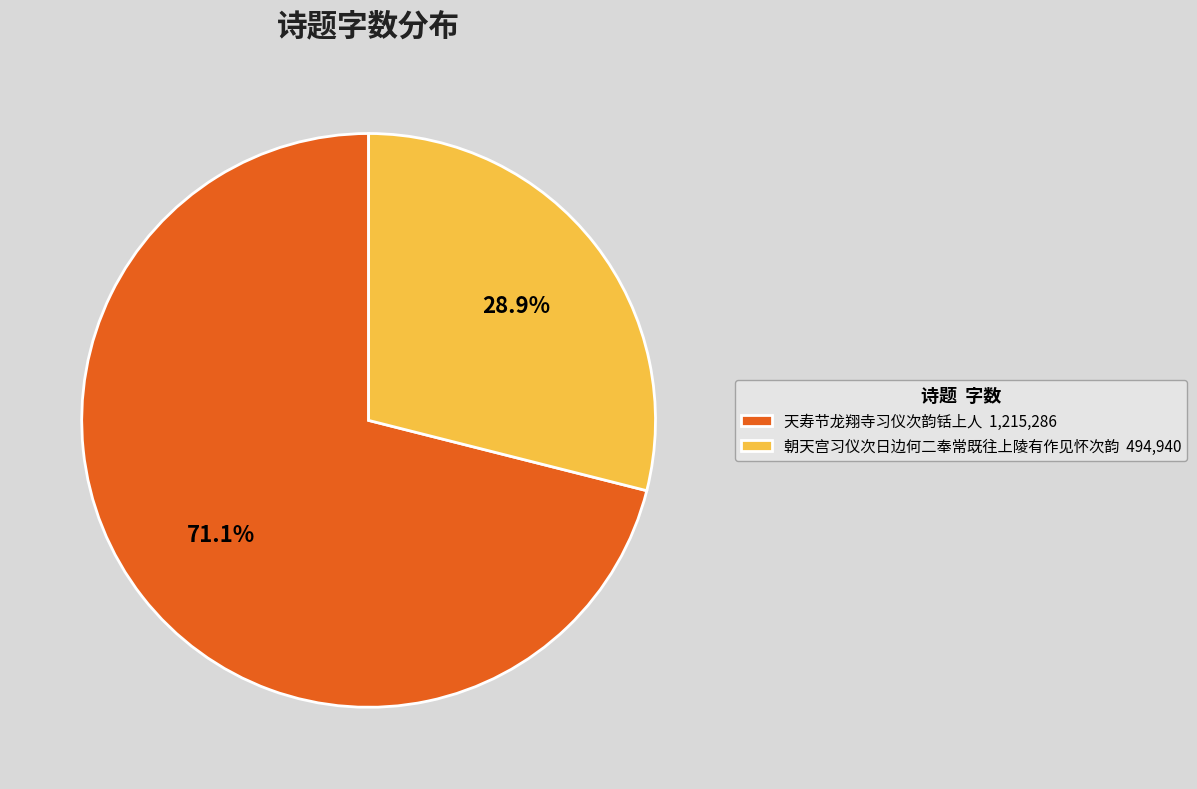

Is there a majority slice in this chart?

Yes